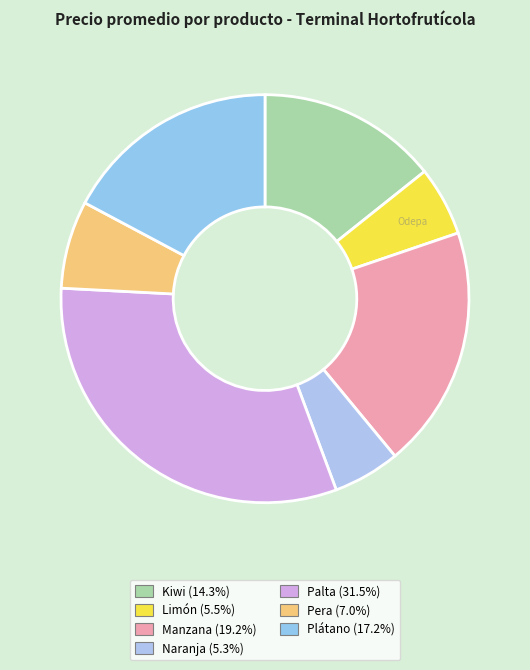

Does Naranja represent more than half of the total?

No